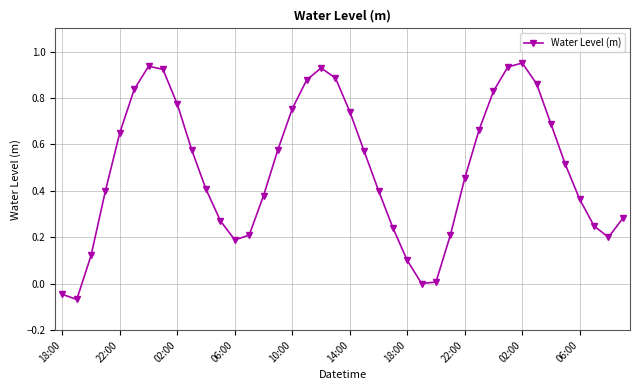

What is the sum of all values?

19.8